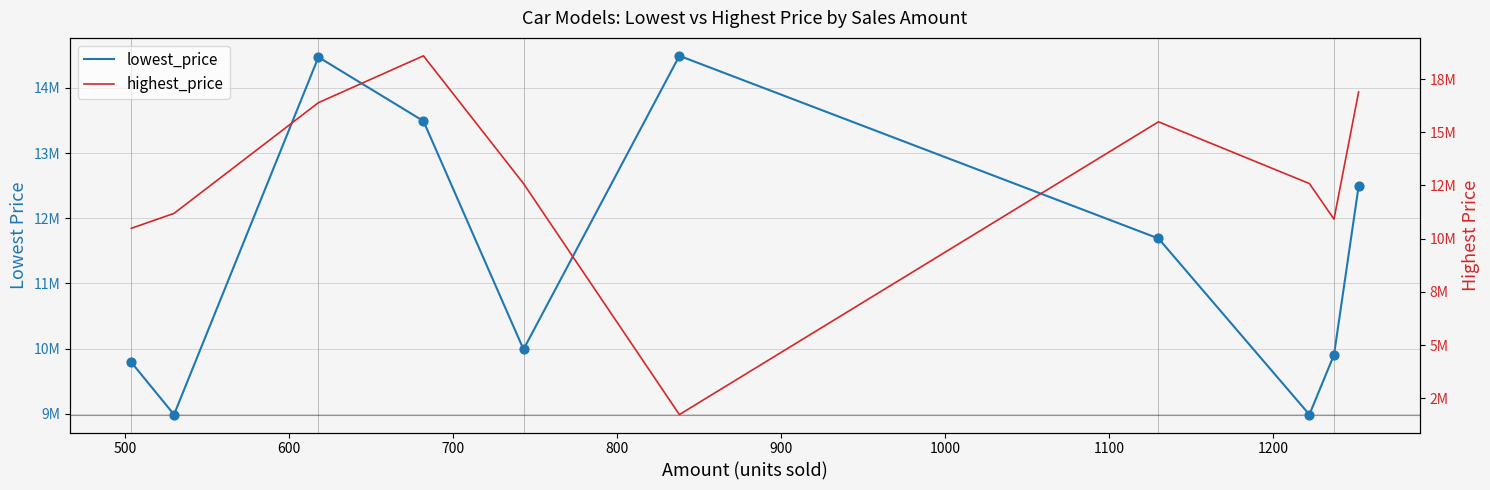

Which series has the largest Y range (max minus min)?

highest_price